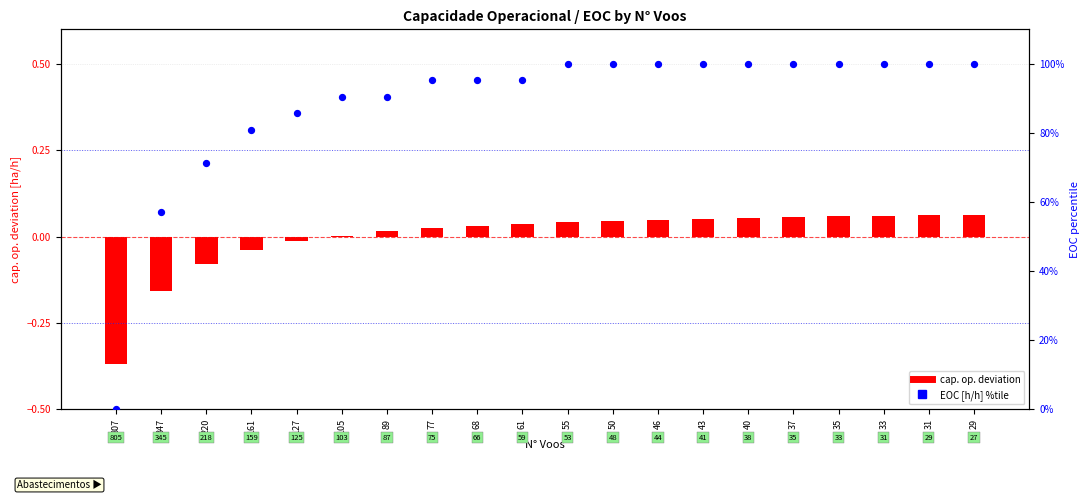

Which series has the largest total across all categories?

EOC [h/h] %tile